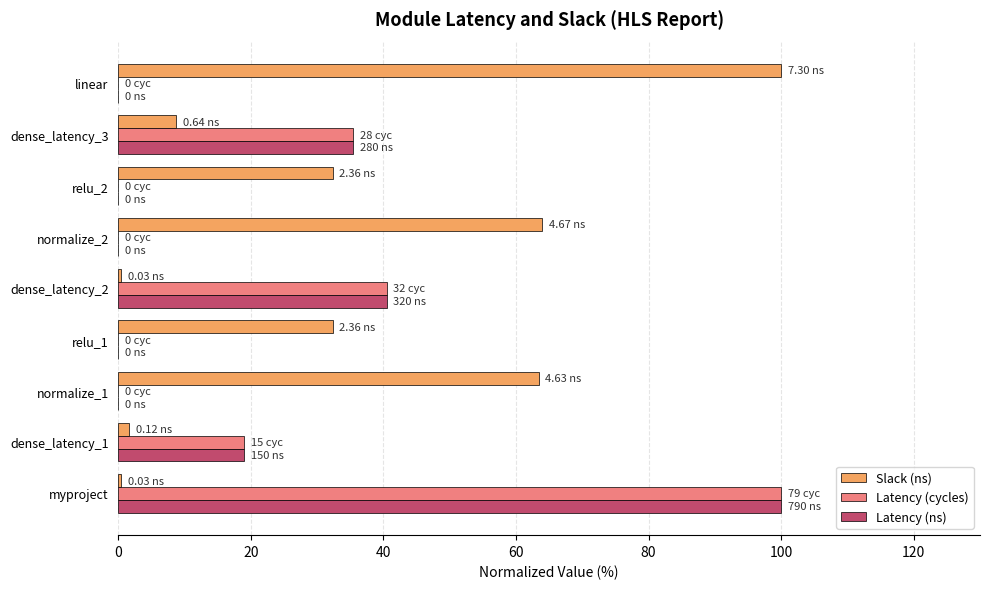

At which category is the sum across all series the highest?

myproject